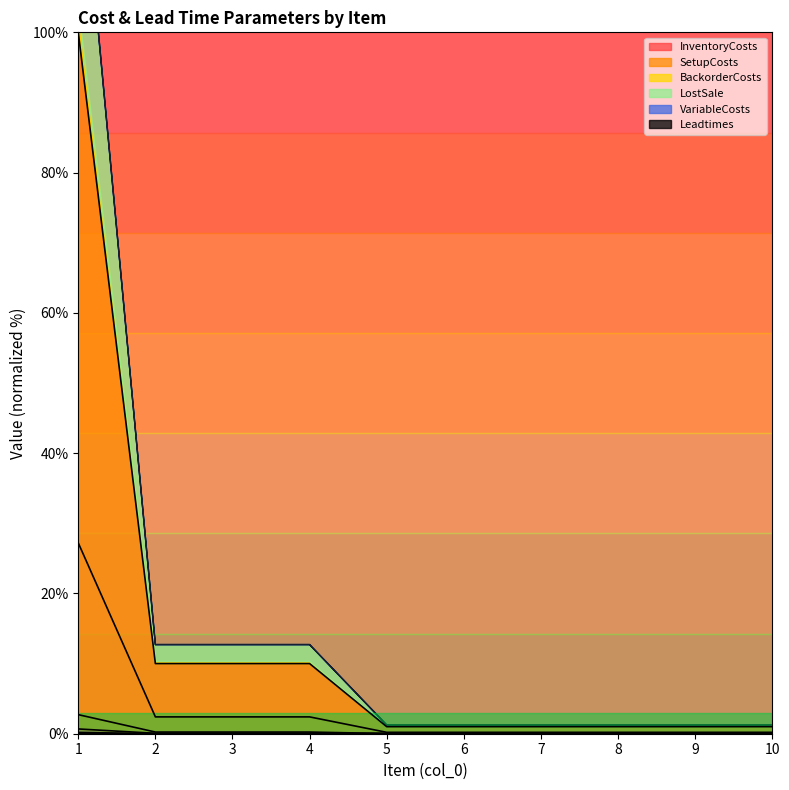

True or false: InventoryCosts and SetupCosts cross at least once.

False